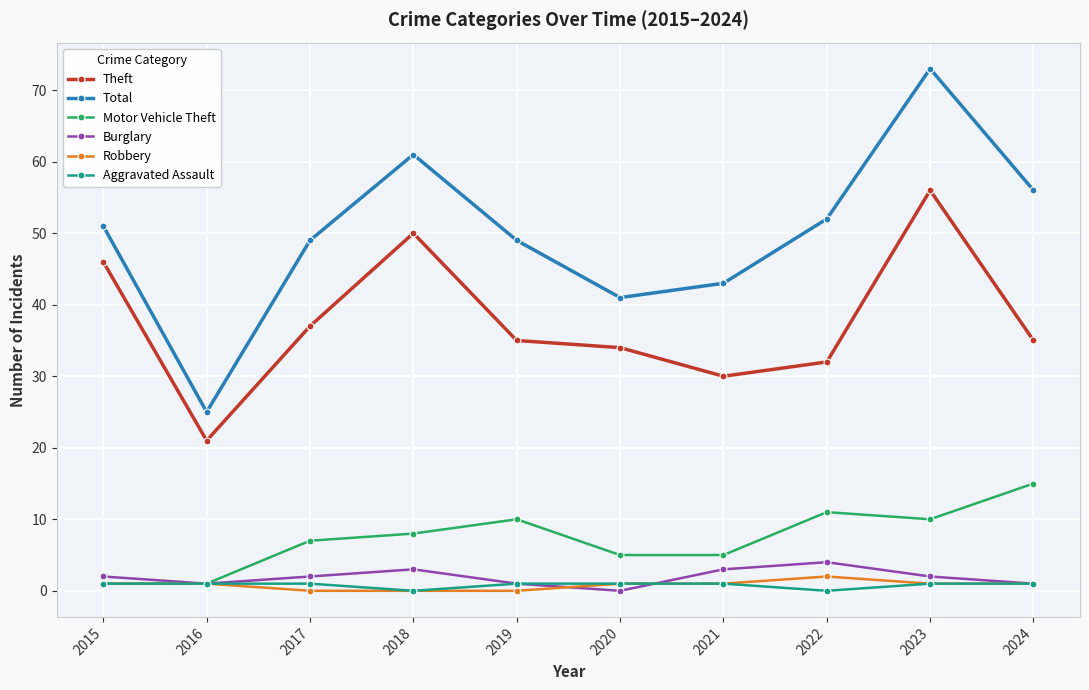

Reading right to left, list all the values displayed in this chart.

Theft: 2024=35	2023=56	2022=32	2021=30	2020=34	2019=35	2018=50	2017=37	2016=21	2015=46
Total: 2024=56	2023=73	2022=52	2021=43	2020=41	2019=49	2018=61	2017=49	2016=25	2015=51
Motor Vehicle Theft: 2024=15	2023=10	2022=11	2021=5	2020=5	2019=10	2018=8	2017=7	2016=1	2015=1
Burglary: 2024=1	2023=2	2022=4	2021=3	2020=0	2019=1	2018=3	2017=2	2016=1	2015=2
Robbery: 2024=1	2023=1	2022=2	2021=1	2020=1	2019=0	2018=0	2017=0	2016=1	2015=1
Aggravated Assault: 2024=1	2023=1	2022=0	2021=1	2020=1	2019=1	2018=0	2017=1	2016=1	2015=1